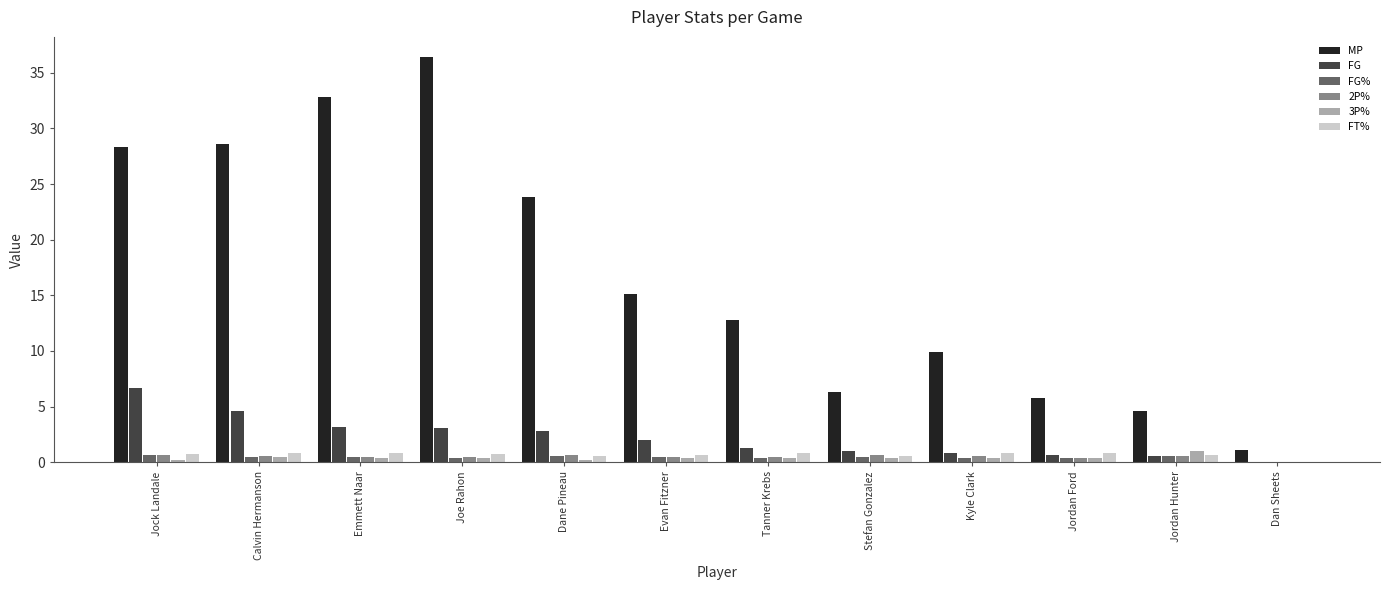

Between Emmett Naar and Stefan Gonzalez, which series saw the biggest shift?

MP